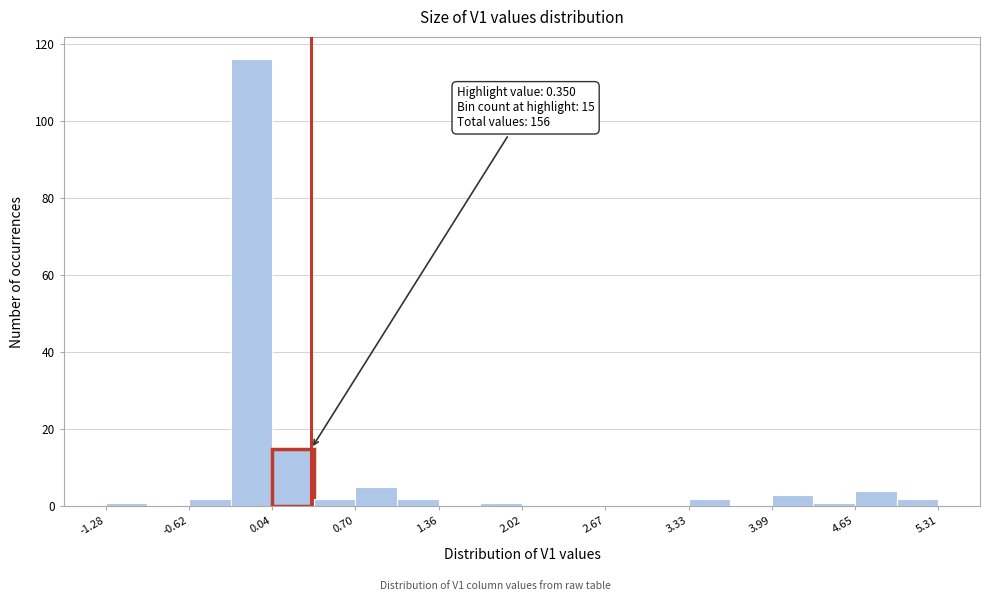

Around what value on the x-axis is the tallest bar? Give the approximate position of its centre, as read against the axis.

-0.1